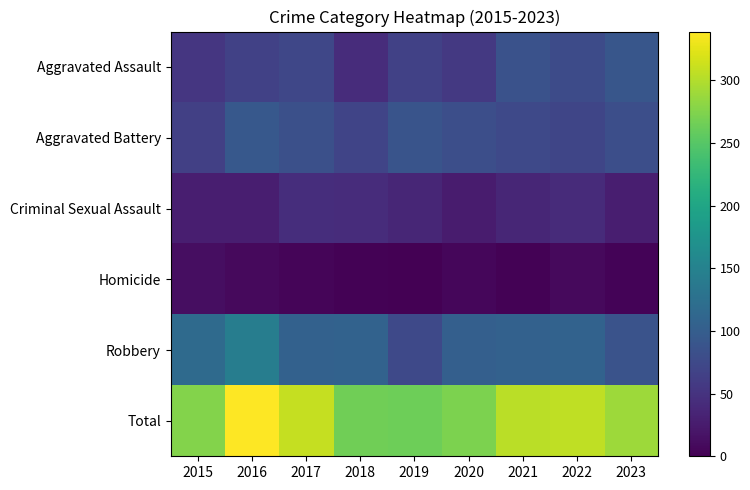

Reading left to right, transcribe all the data shown in this chart.

Aggravated Assault: 2015=54	2016=66	2017=72	2018=43	2019=65	2020=56	2021=86	2022=77	2023=91
Aggravated Battery: 2015=64	2016=93	2017=83	2018=70	2019=88	2020=82	2021=75	2022=71	2023=81
Criminal Sexual Assault: 2015=28	2016=28	2017=44	2018=43	2019=36	2020=26	2021=36	2022=42	2023=28
Homicide: 2015=13	2016=8	2017=5	2018=2	2019=0	2020=6	2021=2	2022=9	2023=3
Robbery: 2015=117	2016=144	2017=105	2018=107	2019=75	2020=102	2021=105	2022=107	2023=87
Total: 2015=276	2016=339	2017=309	2018=265	2019=264	2020=272	2021=304	2022=306	2023=290